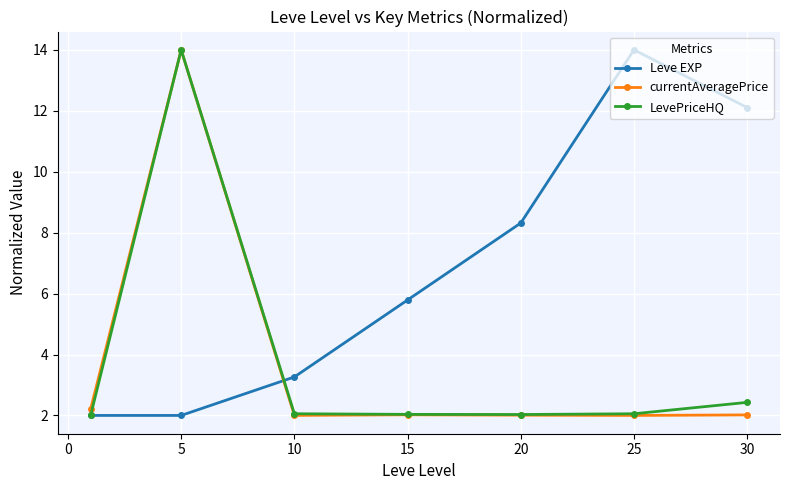

What is the highest value of the LevePriceHQ series?

14.0